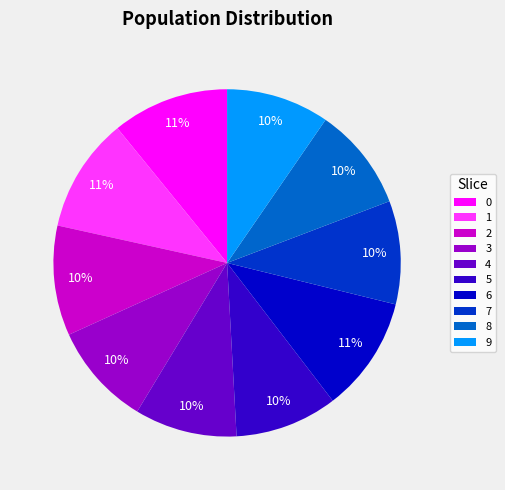

To the nearest percent, what portion does 6 represent?

11%